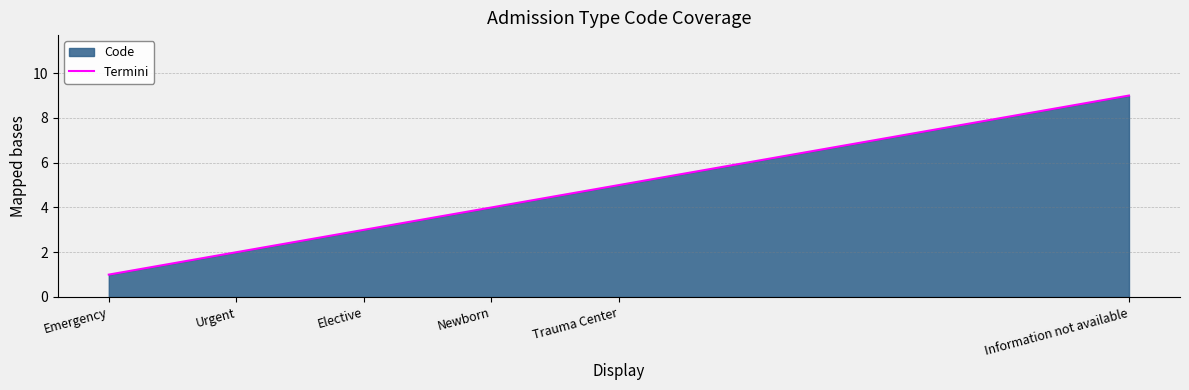

True or false: the data has more than 0 interior local peaks.

False